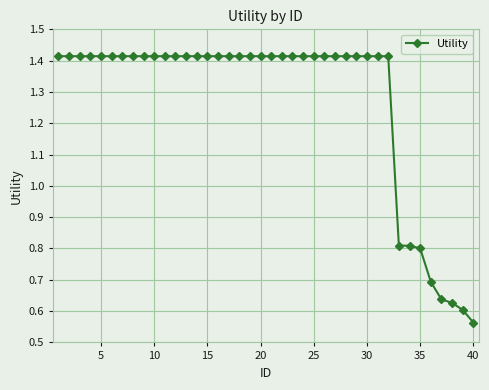

What is the average value?

1.3